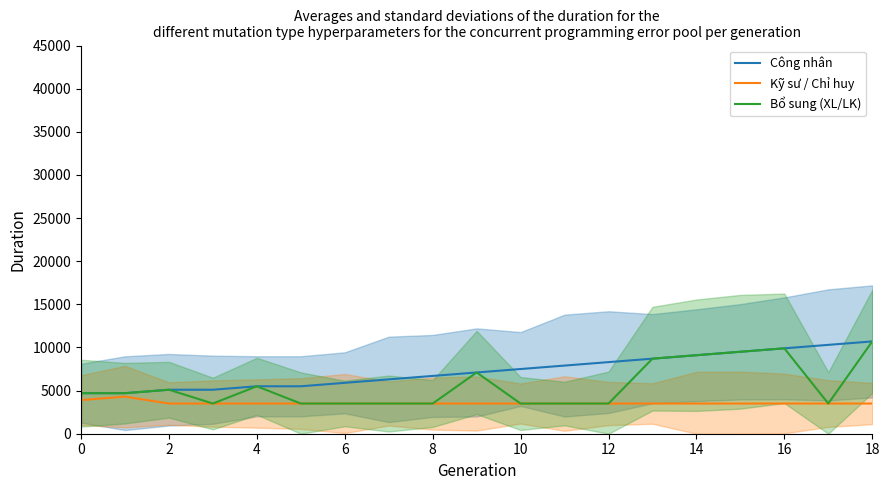

Which series has the largest range (max minus min)?

Bổ sung (XL/LK)